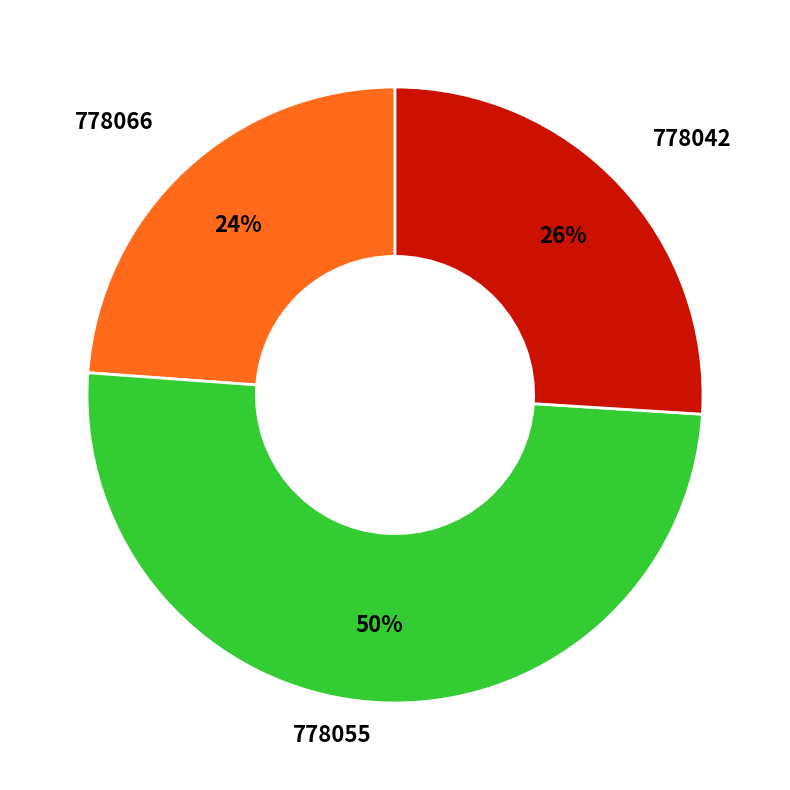

To the nearest percent, what portion does 778066 represent?

24%